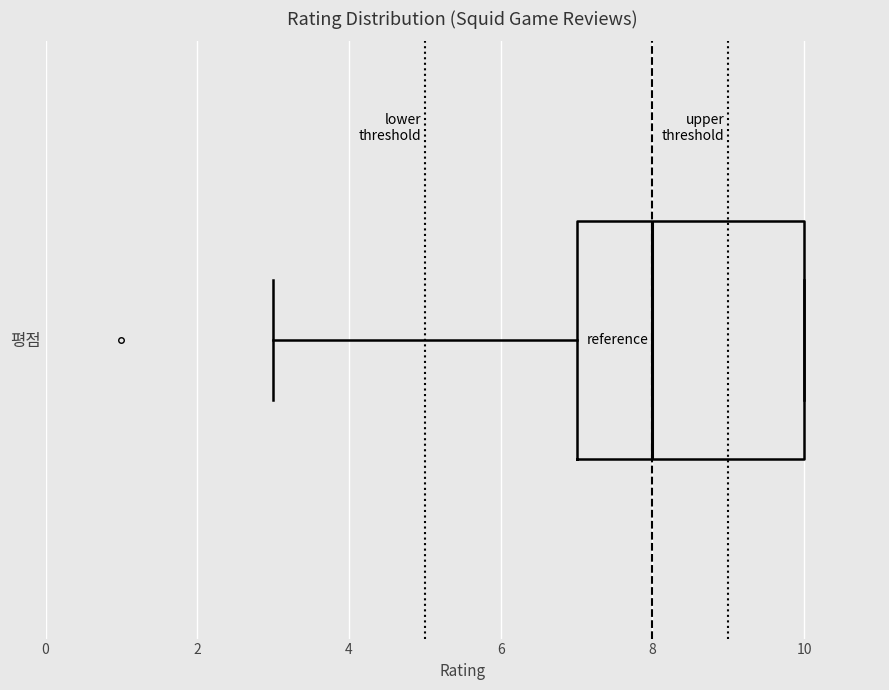

Where does the left whisker of the box for 평점 end on the x-axis? The values are not printed on the chart, so give them approximately, as read against the axis.

3